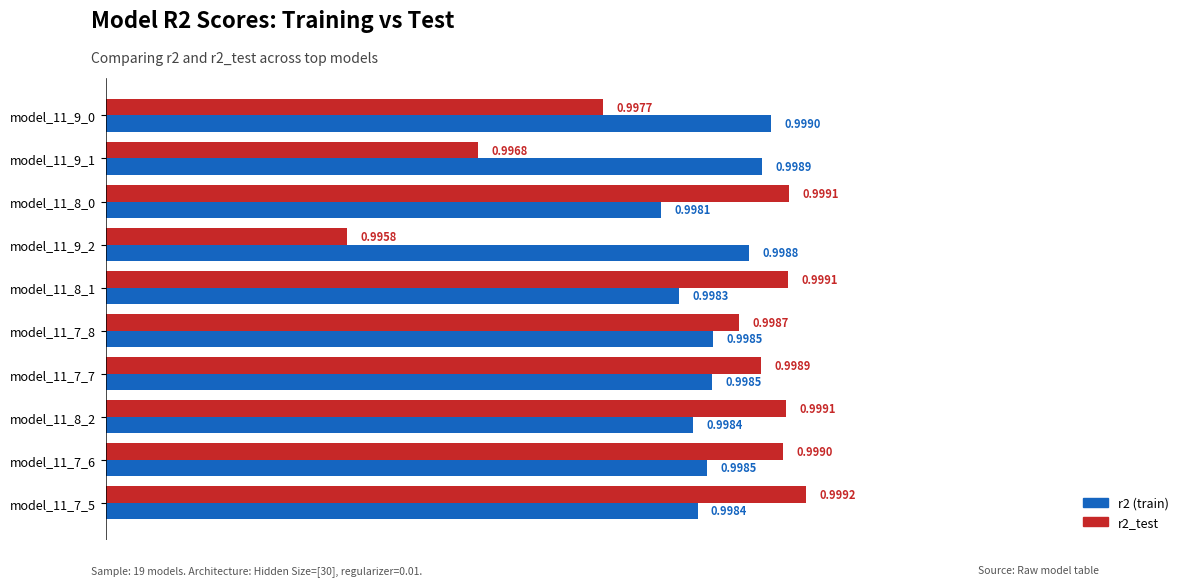

What is the total value across all series at model_11_7_7?

2.0